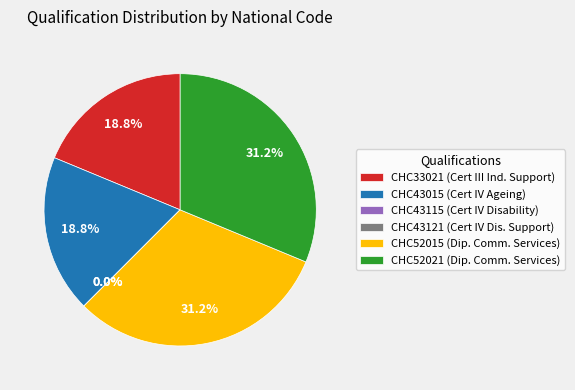

Which category has the biggest portion of the pie?

CHC52015